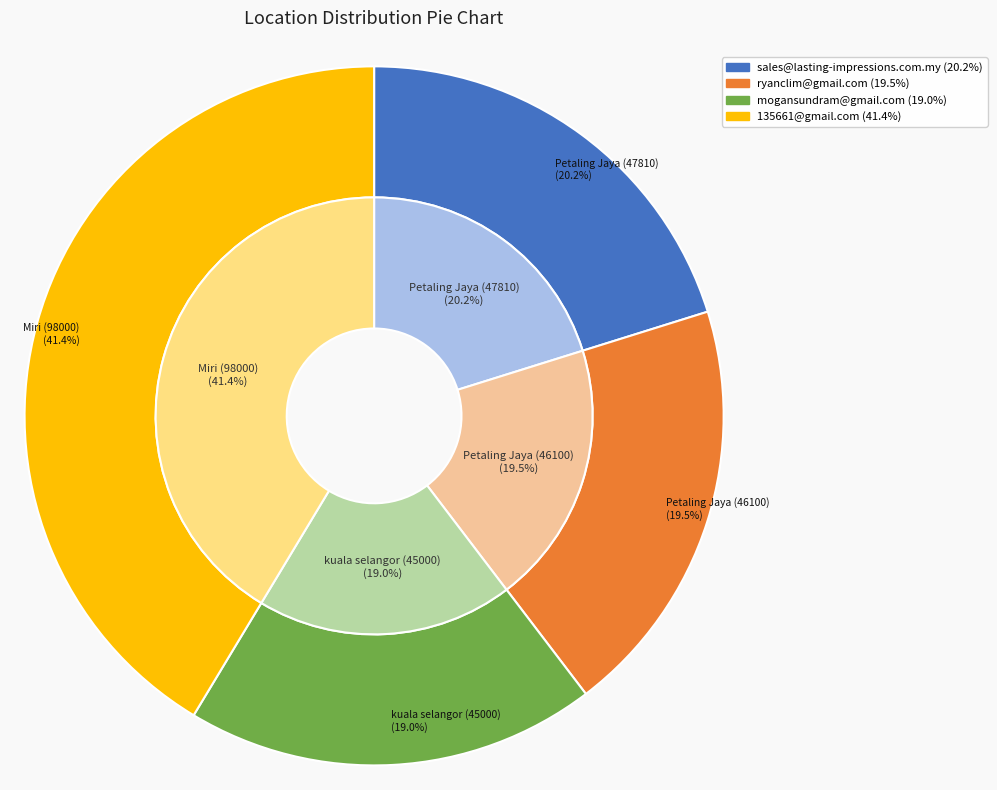

What is the change in value from ryanclim@gmail.com to 135661@gmail.com?

+51900